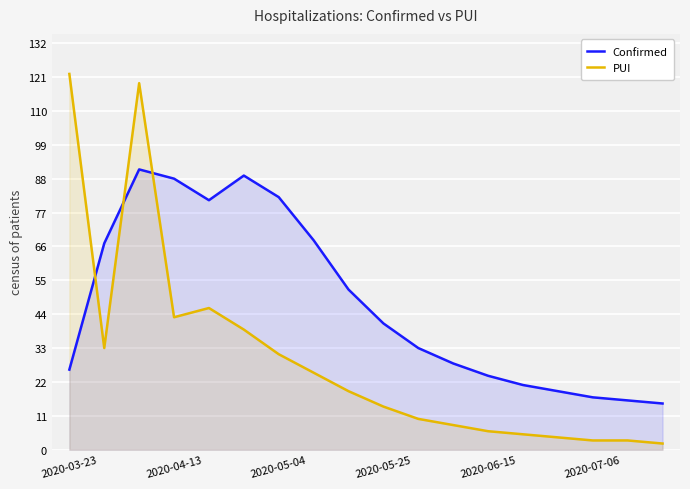

What is the difference between the Confirmed values at 2020-07-06 and 2020-06-15?

7